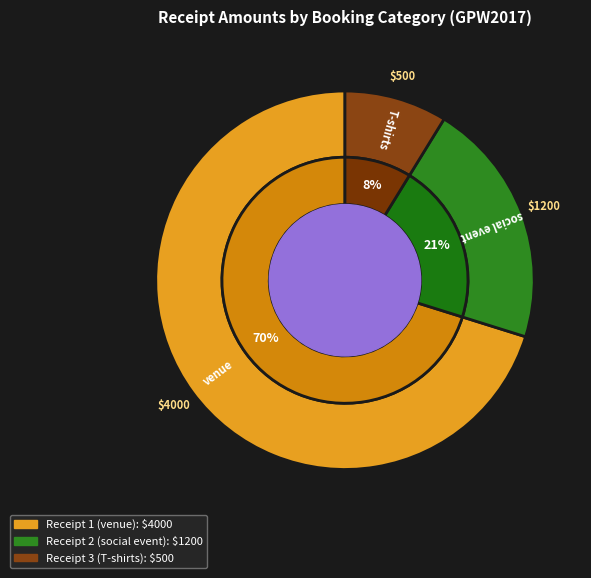

Which category accounts for the majority?

Receipt 1 (venue)